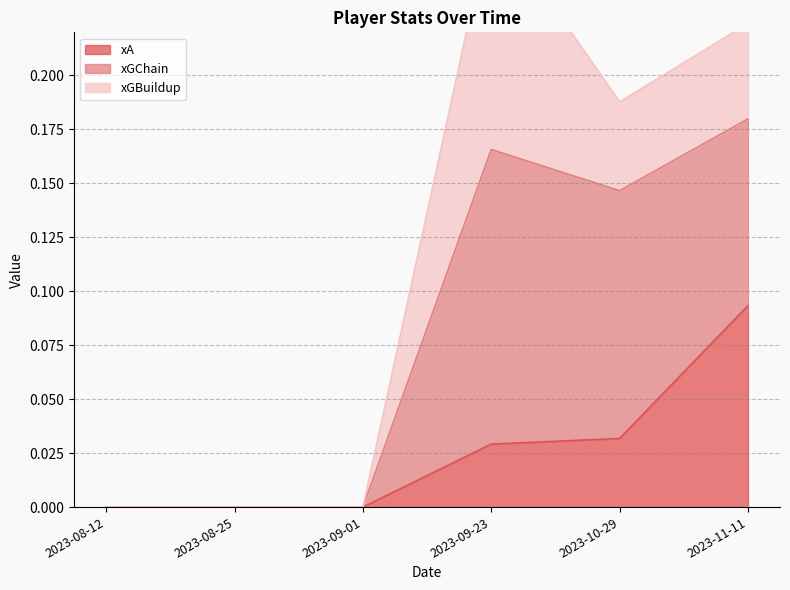

Rank the series by their average value, from lowest to highest.

xA, xGBuildup, xGChain